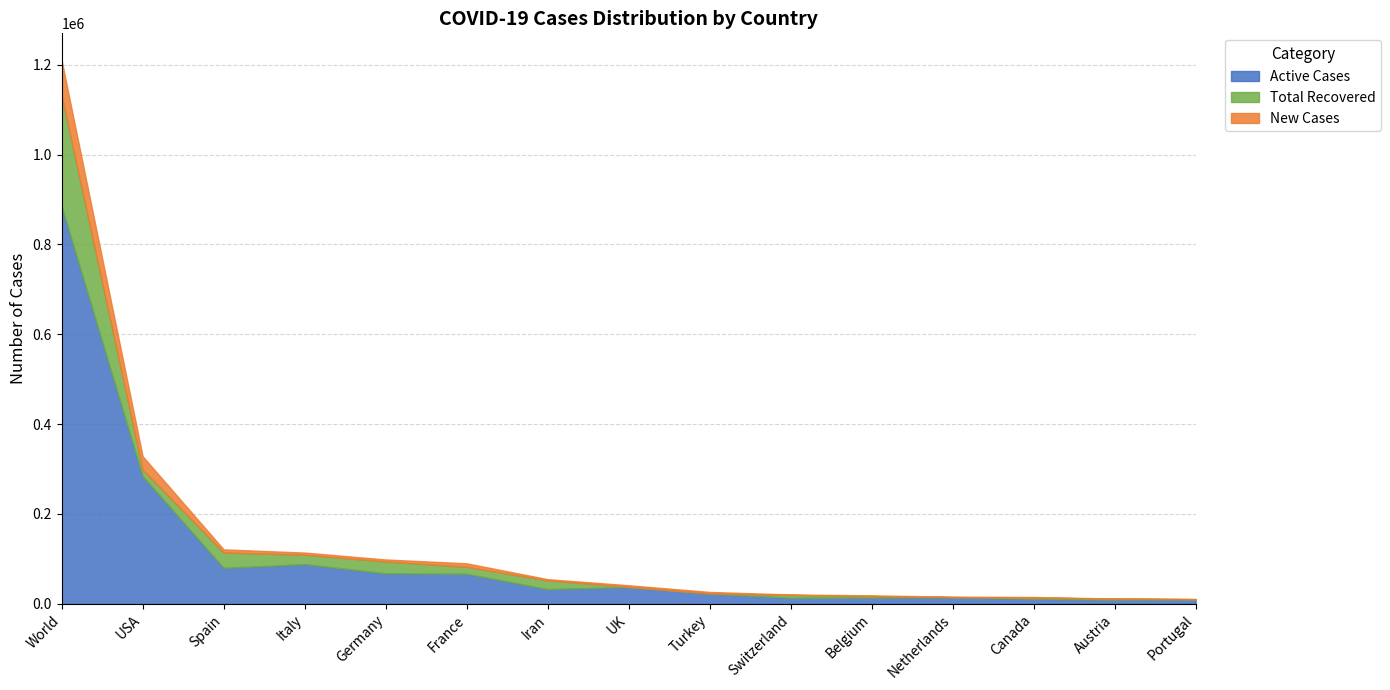

Which category has the highest value across all series?

World